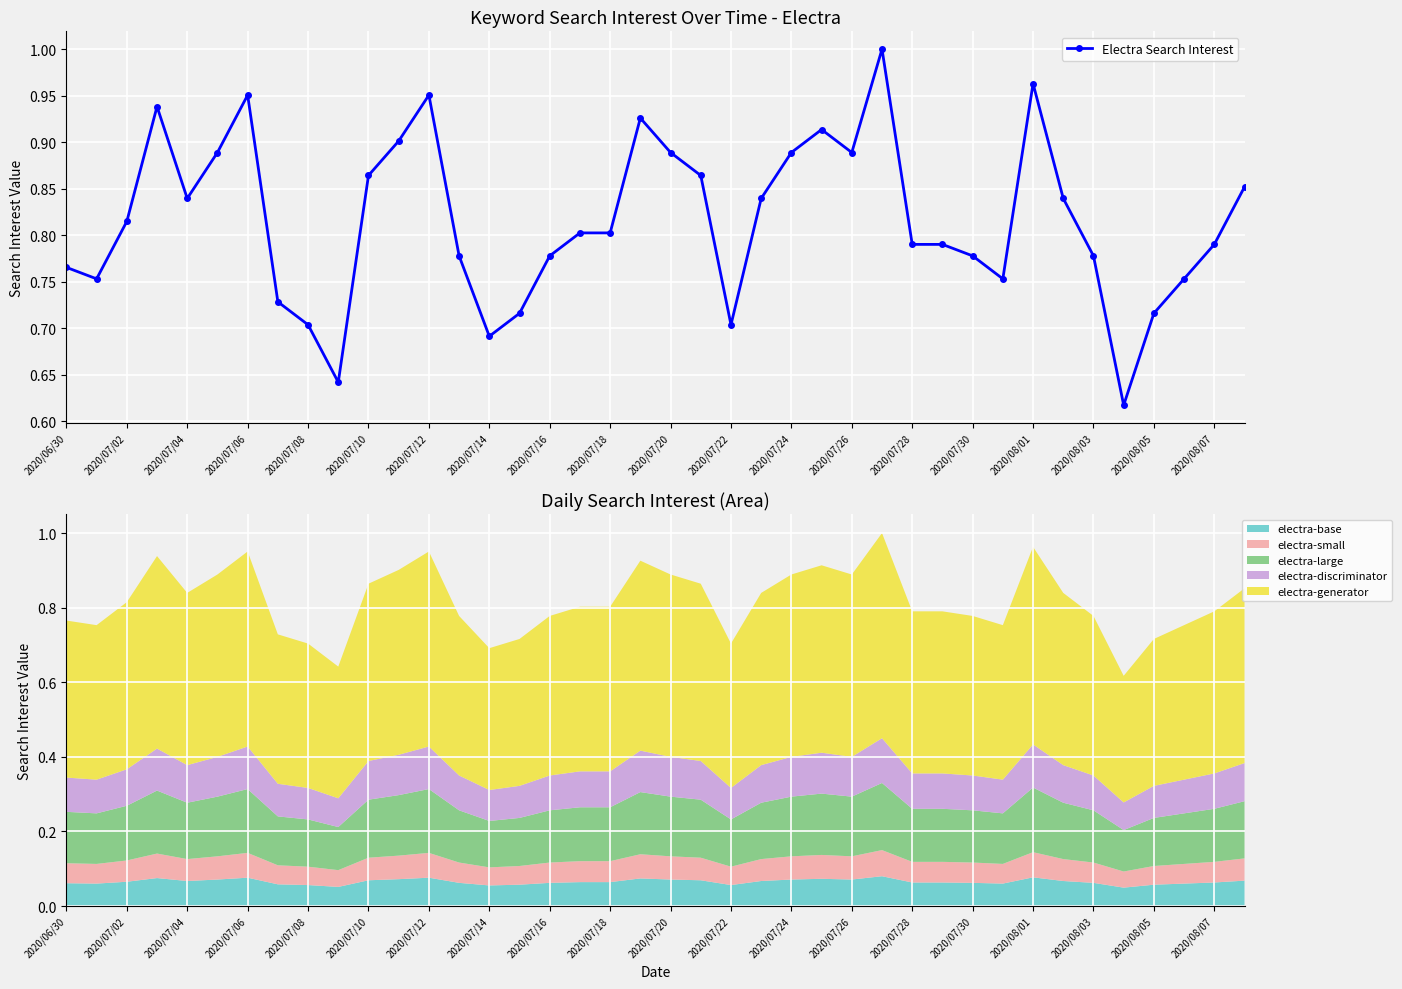

True or false: Electra Search Interest has more than 0 interior local peaks.

True